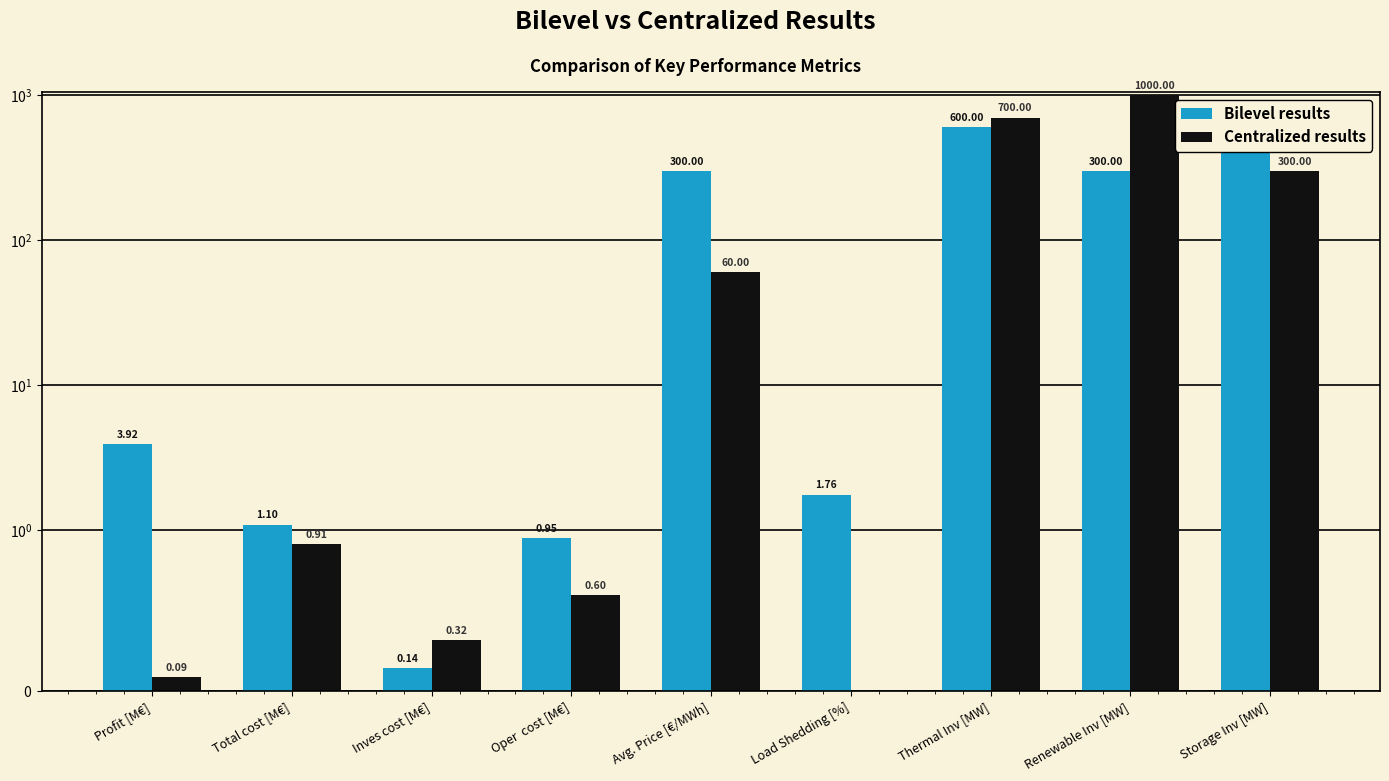

Between Avg. Price [€/MWh] and Storage Inv [MW], which series saw the biggest shift?

Centralized results